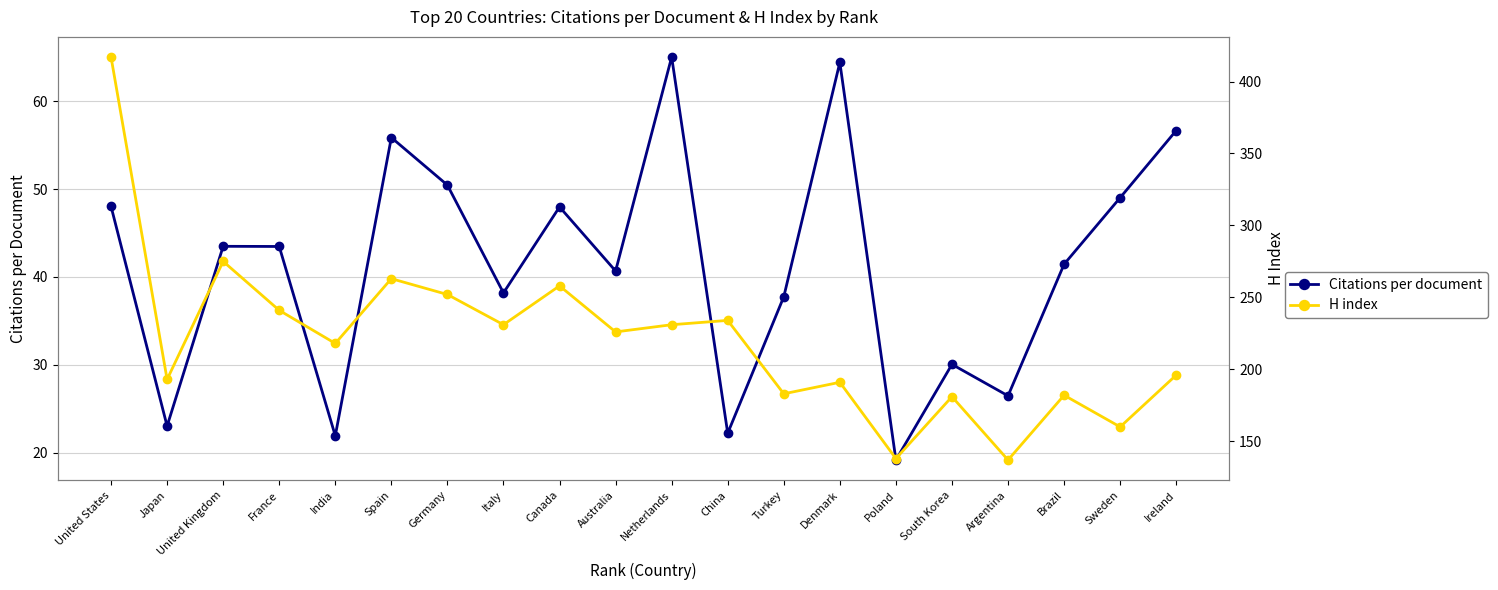

Reading left to right, transcribe all the data shown in this chart.

Citations per document: United States=48.0	Japan=23.0	United Kingdom=43.5	France=43.5	India=21.9	Spain=55.9	Germany=50.5	Italy=38.2	Canada=48.0	Australia=40.7	Netherlands=65.0	China=22.2	Turkey=37.8	Denmark=64.4	Poland=19.2	South Korea=30.1	Argentina=26.5	Brazil=41.5	Sweden=49.0	Ireland=56.7
H index: United States=417.0	Japan=193.0	United Kingdom=275.0	France=241.0	India=218.0	Spain=263.0	Germany=252.0	Italy=231.0	Canada=258.0	Australia=226.0	Netherlands=231.0	China=234.0	Turkey=183.0	Denmark=191.0	Poland=138.0	South Korea=181.0	Argentina=137.0	Brazil=182.0	Sweden=160.0	Ireland=196.0